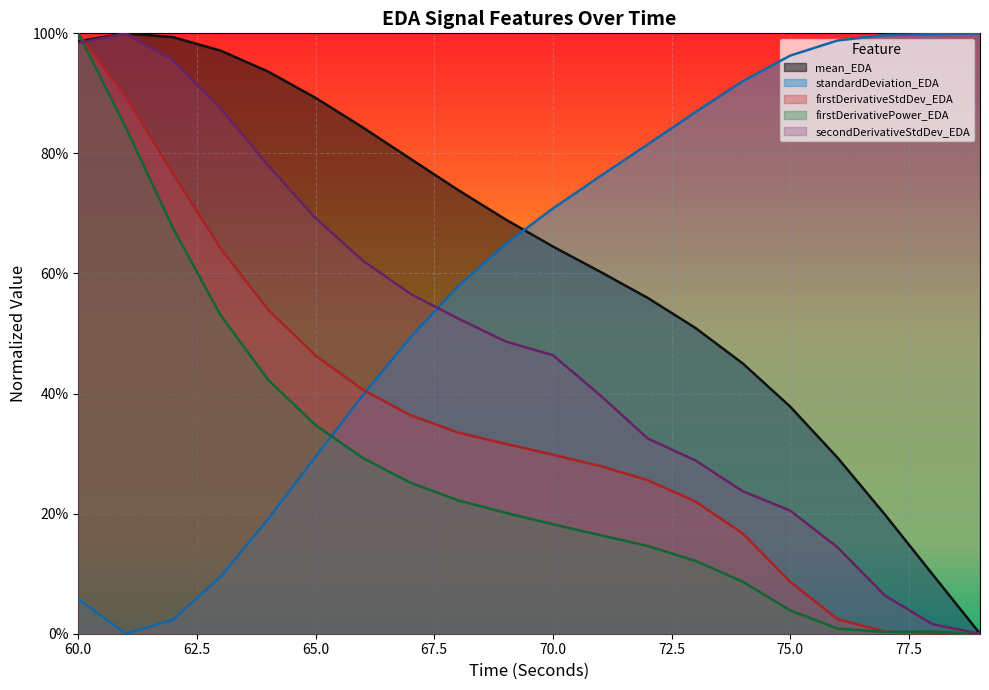

Which label corresponds to the largest value in the chart?

61